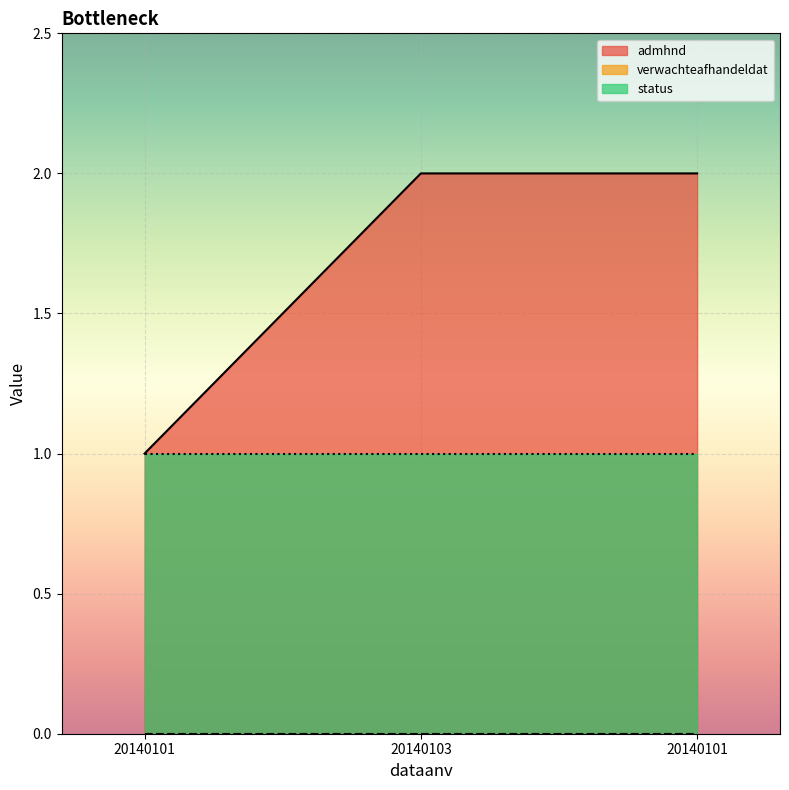

True or false: admhnd has a value of 1 at 20140101.

True